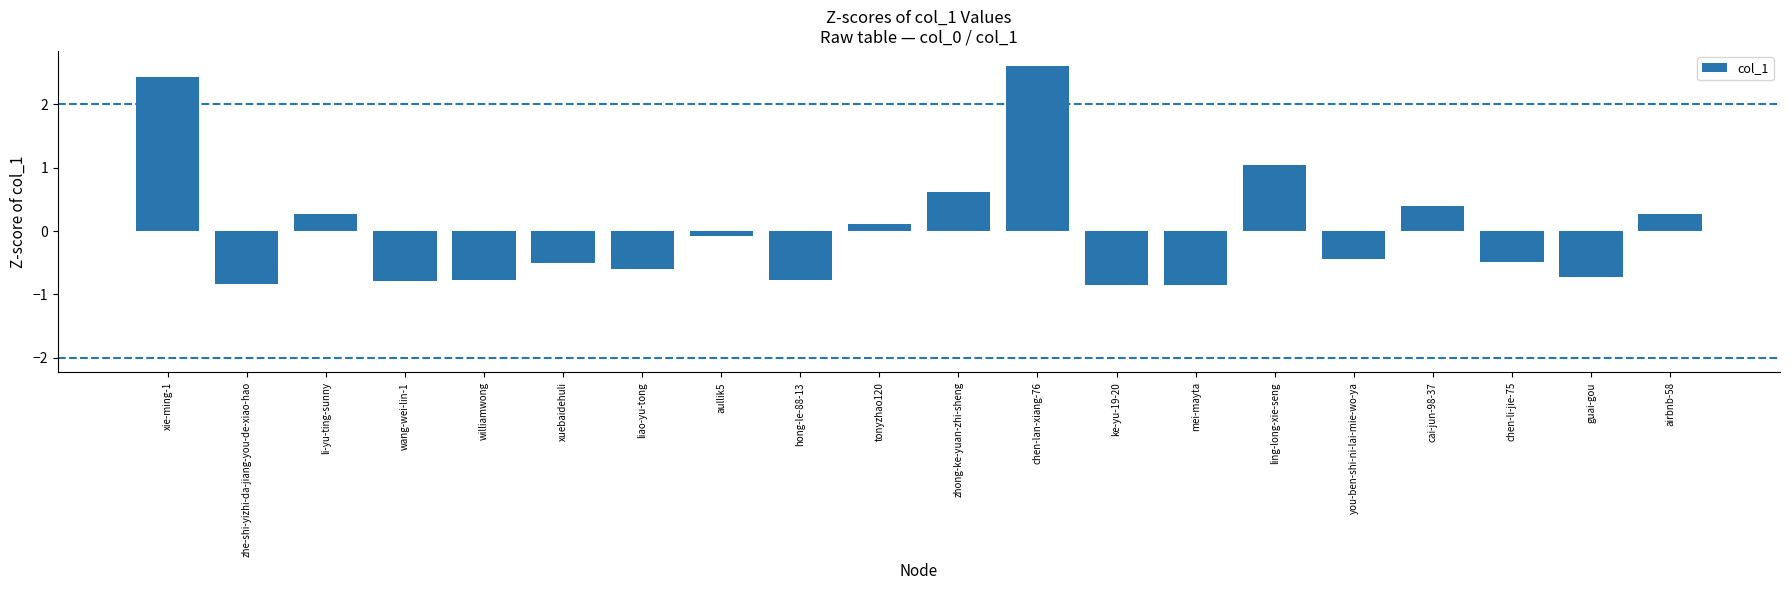

What is the value of the 12th bar from the left?

2.6